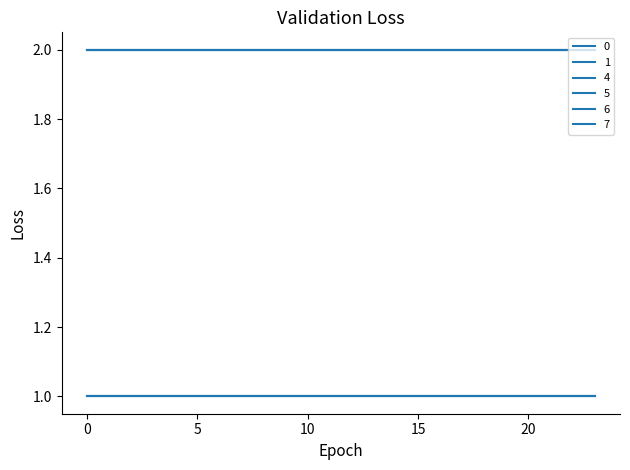

True or false: 1 and 0 cross at least once.

False